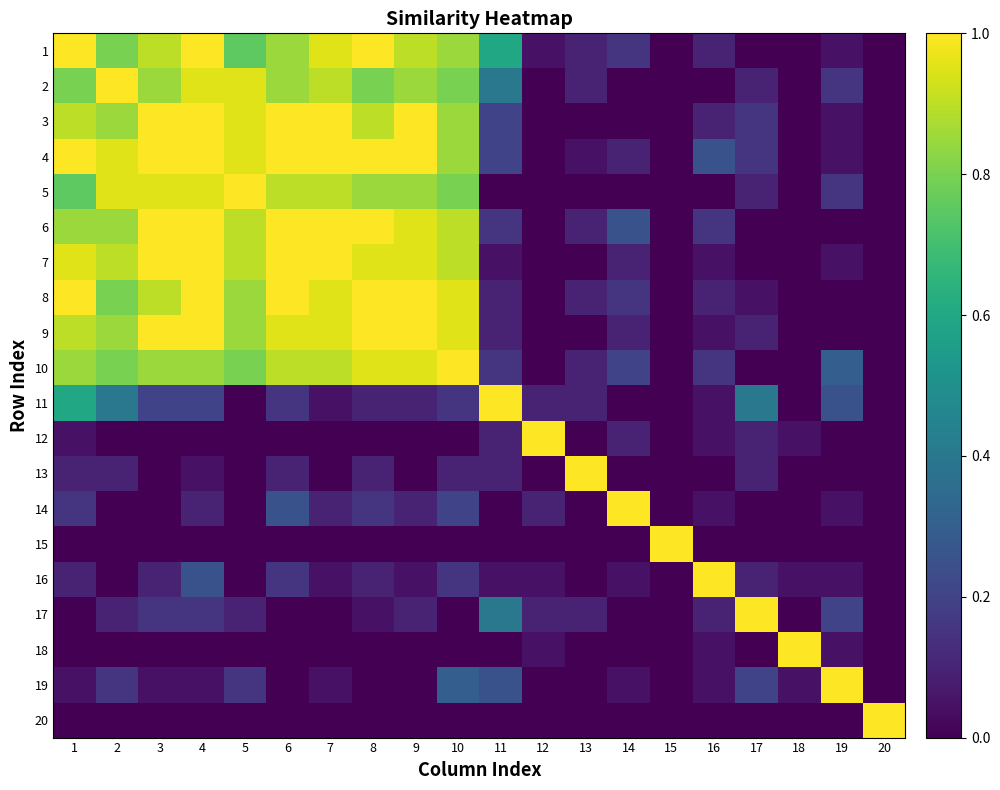

Reading right to left, extract all data points from this chart.

1: 20=0.0	19=0.1	18=0.0	17=0.0	16=0.1	15=0.0	14=0.1	13=0.1	12=0.1	11=0.6	10=0.8	9=0.9	8=1.0	7=0.9	6=0.8	5=0.8	4=1.0	3=0.9	2=0.8	1=1.0
2: 20=0.0	19=0.1	18=0.0	17=0.1	16=0.0	15=0.0	14=0.0	13=0.1	12=0.0	11=0.4	10=0.8	9=0.8	8=0.8	7=0.9	6=0.8	5=0.9	4=0.9	3=0.8	2=1.0	1=0.8
3: 20=0.0	19=0.1	18=0.0	17=0.1	16=0.1	15=0.0	14=0.0	13=0.0	12=0.0	11=0.2	10=0.8	9=1.0	8=0.9	7=1.0	6=1.0	5=0.9	4=1.0	3=1.0	2=0.8	1=0.9
4: 20=0.0	19=0.1	18=0.0	17=0.1	16=0.2	15=0.0	14=0.1	13=0.1	12=0.0	11=0.2	10=0.8	9=1.0	8=1.0	7=1.0	6=1.0	5=0.9	4=1.0	3=1.0	2=0.9	1=1.0
5: 20=0.0	19=0.1	18=0.0	17=0.1	16=0.0	15=0.0	14=0.0	13=0.0	12=0.0	11=0.0	10=0.8	9=0.8	8=0.8	7=0.9	6=0.9	5=1.0	4=0.9	3=0.9	2=0.9	1=0.8
6: 20=0.0	19=0.0	18=0.0	17=0.0	16=0.1	15=0.0	14=0.2	13=0.1	12=0.0	11=0.1	10=0.9	9=0.9	8=1.0	7=1.0	6=1.0	5=0.9	4=1.0	3=1.0	2=0.8	1=0.8
7: 20=0.0	19=0.1	18=0.0	17=0.0	16=0.1	15=0.0	14=0.1	13=0.0	12=0.0	11=0.1	10=0.9	9=0.9	8=0.9	7=1.0	6=1.0	5=0.9	4=1.0	3=1.0	2=0.9	1=0.9
8: 20=0.0	19=0.0	18=0.0	17=0.1	16=0.1	15=0.0	14=0.1	13=0.1	12=0.0	11=0.1	10=0.9	9=1.0	8=1.0	7=0.9	6=1.0	5=0.8	4=1.0	3=0.9	2=0.8	1=1.0
9: 20=0.0	19=0.0	18=0.0	17=0.1	16=0.1	15=0.0	14=0.1	13=0.0	12=0.0	11=0.1	10=0.9	9=1.0	8=1.0	7=0.9	6=0.9	5=0.8	4=1.0	3=1.0	2=0.8	1=0.9
10: 20=0.0	19=0.3	18=0.0	17=0.0	16=0.1	15=0.0	14=0.2	13=0.1	12=0.0	11=0.1	10=1.0	9=0.9	8=0.9	7=0.9	6=0.9	5=0.8	4=0.8	3=0.8	2=0.8	1=0.8
11: 20=0.0	19=0.2	18=0.0	17=0.4	16=0.1	15=0.0	14=0.0	13=0.1	12=0.1	11=1.0	10=0.1	9=0.1	8=0.1	7=0.1	6=0.1	5=0.0	4=0.2	3=0.2	2=0.4	1=0.6
12: 20=0.0	19=0.0	18=0.1	17=0.1	16=0.1	15=0.0	14=0.1	13=0.0	12=1.0	11=0.1	10=0.0	9=0.0	8=0.0	7=0.0	6=0.0	5=0.0	4=0.0	3=0.0	2=0.0	1=0.1
13: 20=0.0	19=0.0	18=0.0	17=0.1	16=0.0	15=0.0	14=0.0	13=1.0	12=0.0	11=0.1	10=0.1	9=0.0	8=0.1	7=0.0	6=0.1	5=0.0	4=0.1	3=0.0	2=0.1	1=0.1
14: 20=0.0	19=0.1	18=0.0	17=0.0	16=0.1	15=0.0	14=1.0	13=0.0	12=0.1	11=0.0	10=0.2	9=0.1	8=0.1	7=0.1	6=0.2	5=0.0	4=0.1	3=0.0	2=0.0	1=0.1
15: 20=0.0	19=0.0	18=0.0	17=0.0	16=0.0	15=1.0	14=0.0	13=0.0	12=0.0	11=0.0	10=0.0	9=0.0	8=0.0	7=0.0	6=0.0	5=0.0	4=0.0	3=0.0	2=0.0	1=0.0
16: 20=0.0	19=0.1	18=0.1	17=0.1	16=1.0	15=0.0	14=0.1	13=0.0	12=0.1	11=0.1	10=0.1	9=0.1	8=0.1	7=0.1	6=0.1	5=0.0	4=0.2	3=0.1	2=0.0	1=0.1
17: 20=0.0	19=0.2	18=0.0	17=1.0	16=0.1	15=0.0	14=0.0	13=0.1	12=0.1	11=0.4	10=0.0	9=0.1	8=0.1	7=0.0	6=0.0	5=0.1	4=0.1	3=0.1	2=0.1	1=0.0
18: 20=0.0	19=0.1	18=1.0	17=0.0	16=0.1	15=0.0	14=0.0	13=0.0	12=0.1	11=0.0	10=0.0	9=0.0	8=0.0	7=0.0	6=0.0	5=0.0	4=0.0	3=0.0	2=0.0	1=0.0
19: 20=0.0	19=1.0	18=0.1	17=0.2	16=0.1	15=0.0	14=0.1	13=0.0	12=0.0	11=0.2	10=0.3	9=0.0	8=0.0	7=0.1	6=0.0	5=0.1	4=0.1	3=0.1	2=0.1	1=0.1
20: 20=1.0	19=0.0	18=0.0	17=0.0	16=0.0	15=0.0	14=0.0	13=0.0	12=0.0	11=0.0	10=0.0	9=0.0	8=0.0	7=0.0	6=0.0	5=0.0	4=0.0	3=0.0	2=0.0	1=0.0